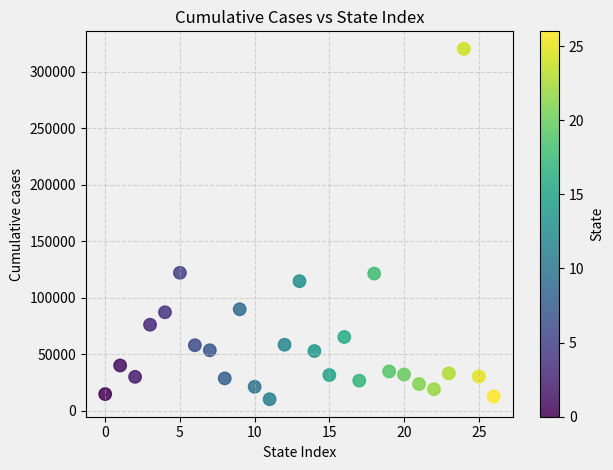

What is the range of Y values (max minus min)?

310090